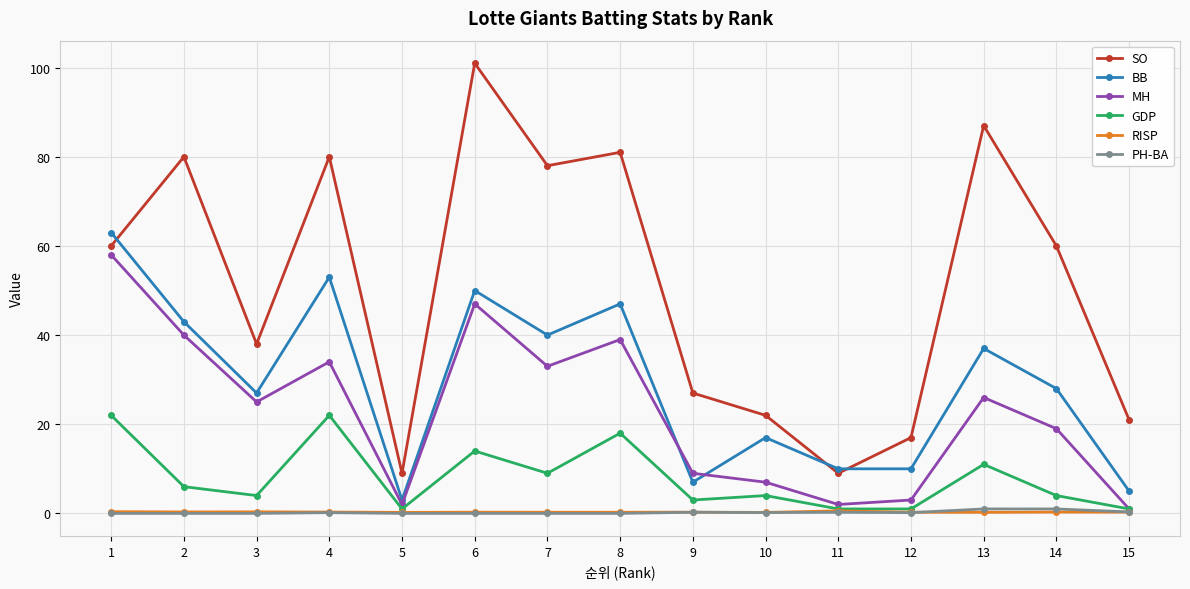

What is the average value of the BB series?

29.3